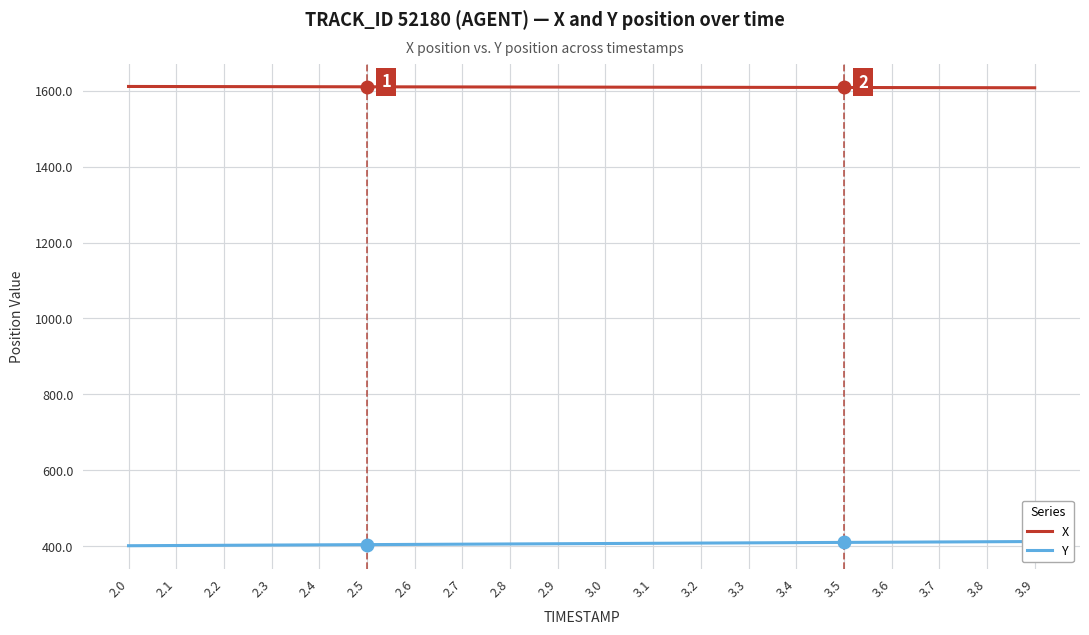

What is the label of the 1st point from the left?

2.0